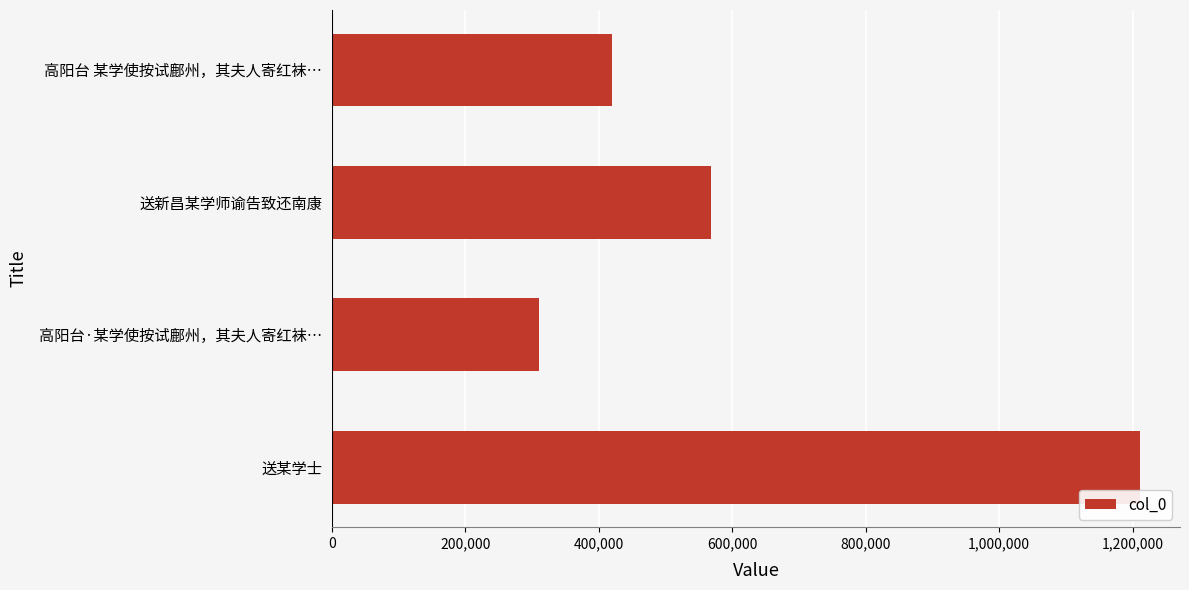

Approximately how many times larger is the value at 高阳台·某学使按试鄜州，其夫人寄红袜… compared to 送某学士?

0.3